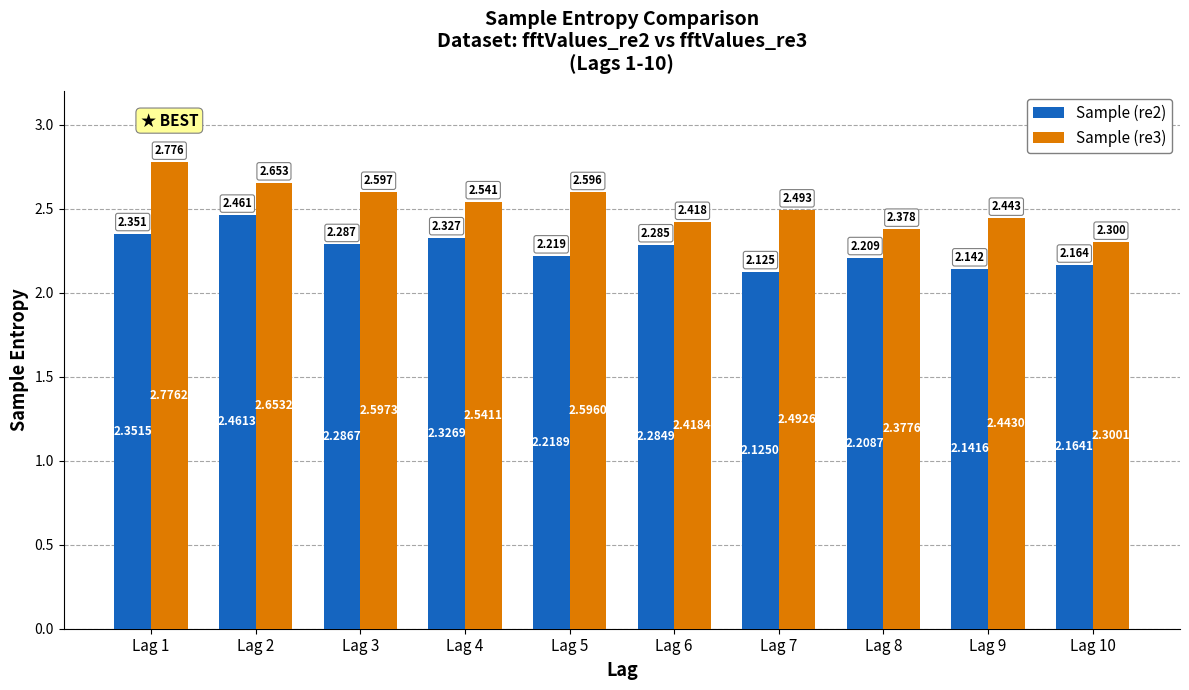

Between Lag 7 and Lag 9, which series saw the biggest shift?

Sample (re3)